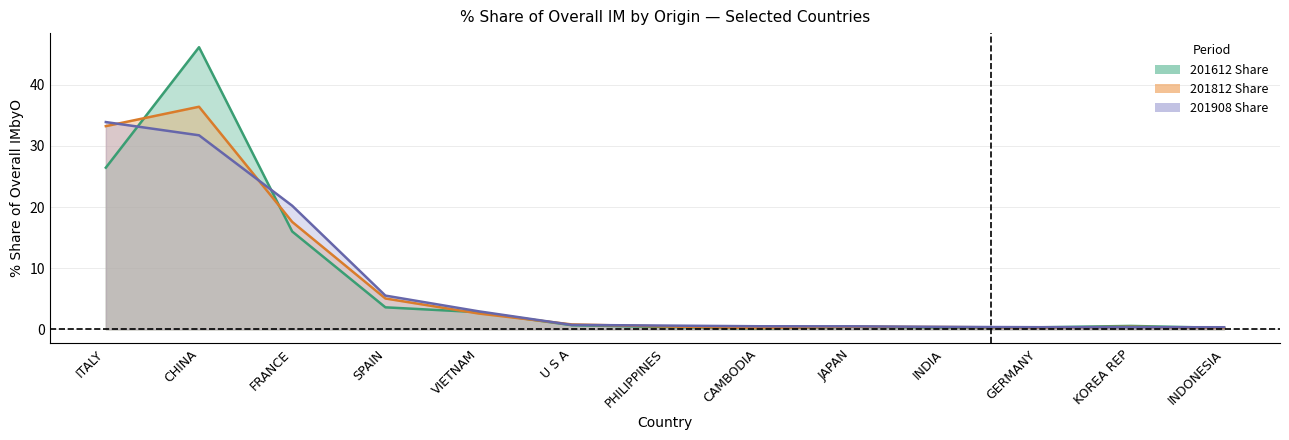

List the labels in order of 201812_share value, largest first.

CHINA, ITALY, FRANCE, SPAIN, VIETNAM, U S A, PHILIPPINES, JAPAN, KOREA REP, INDIA, GERMANY, INDONESIA, CAMBODIA